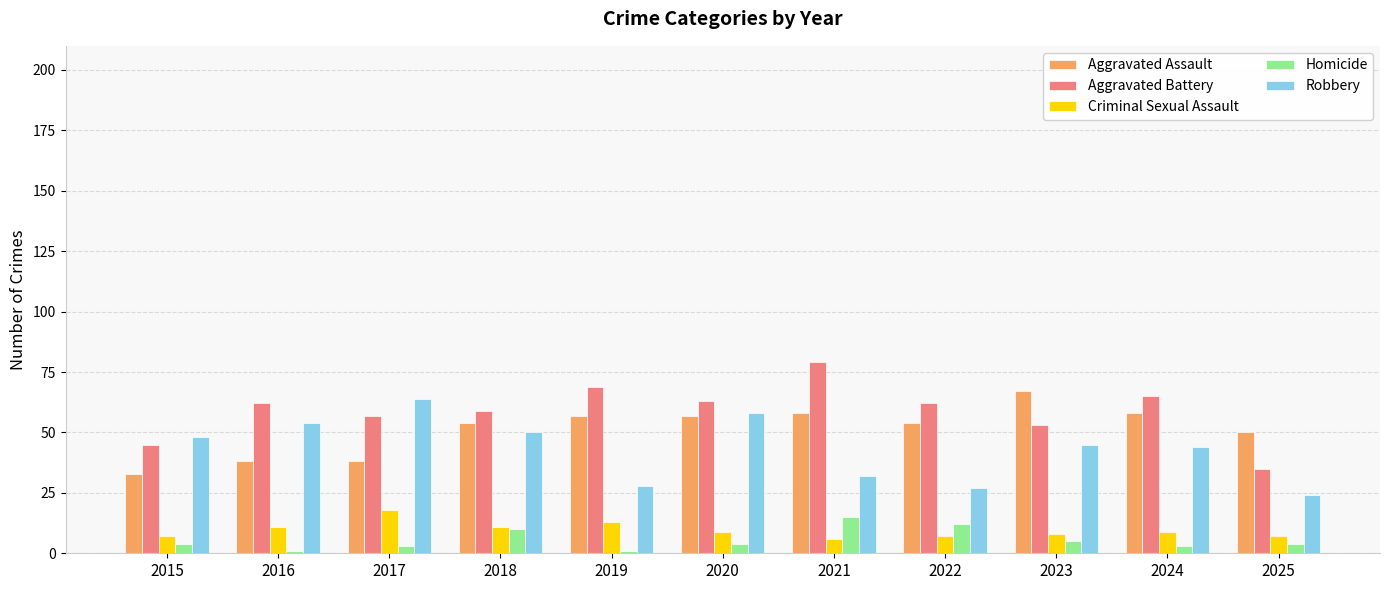

What are all the series names shown in the legend?

Aggravated Assault, Aggravated Battery, Criminal Sexual Assault, Homicide, Robbery